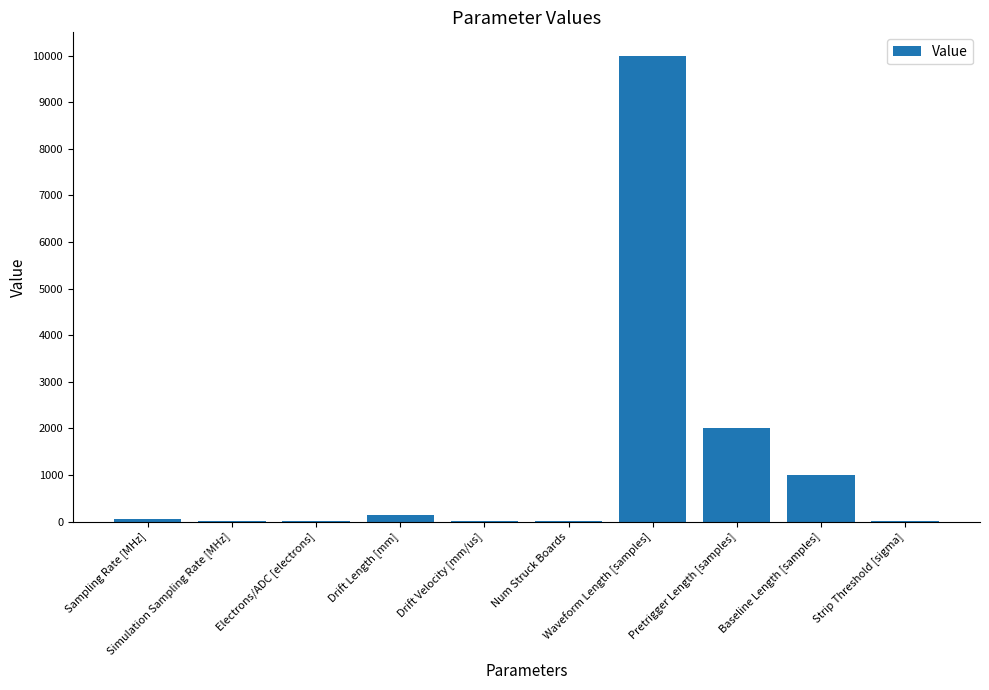

What is the sum of all values?

13232.0